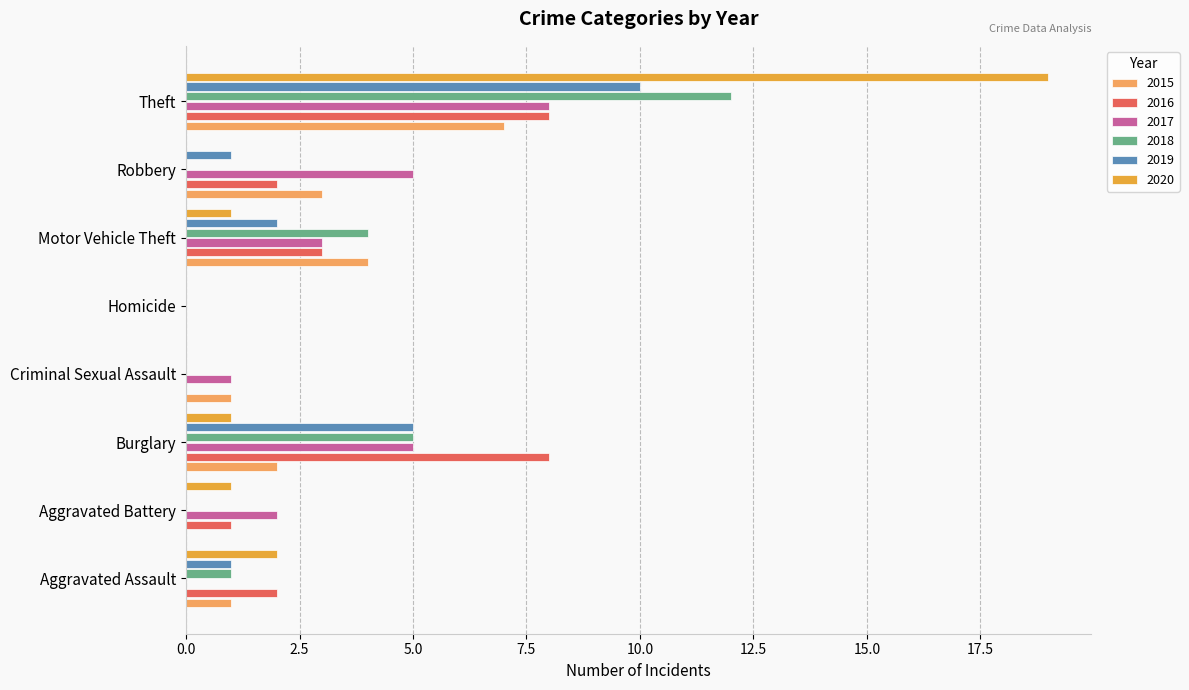

Is the value of 2020 at Motor Vehicle Theft greater than the value of 2015 at Robbery?

No